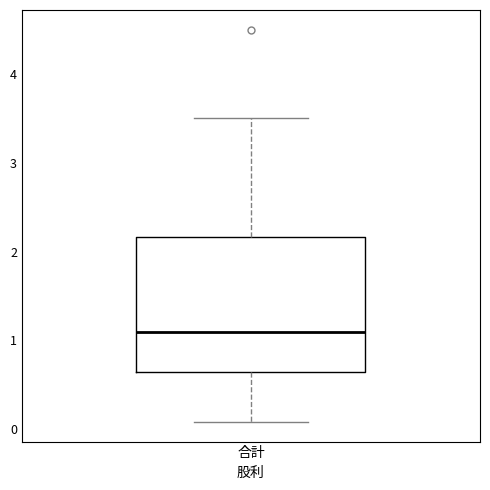

Transcribe this box plot: give where the median line is, the range the box spans, and where the two whiskers end, as read against the y-axis. The values are not printed on the chart, so give them approximately, as read against the axis.

median 1.1, box 0.7 to 2.2, whiskers 0.1 to 3.5